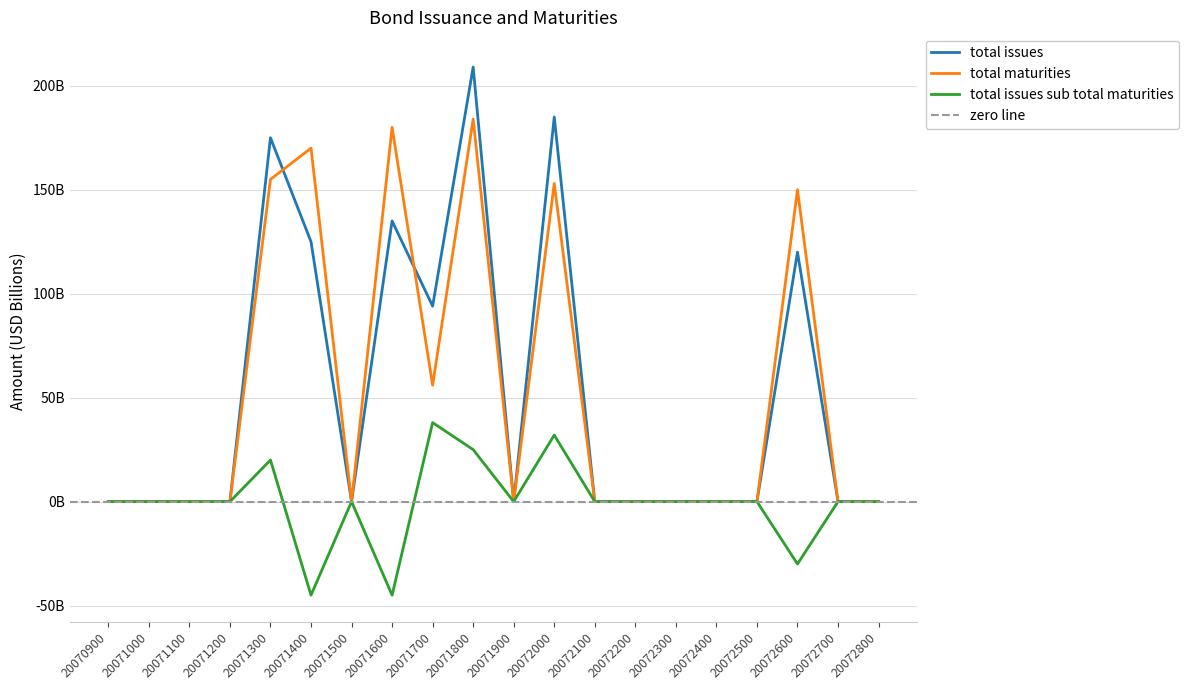

True or false: total_issues has more than 1 points higher than both neighbors.

True